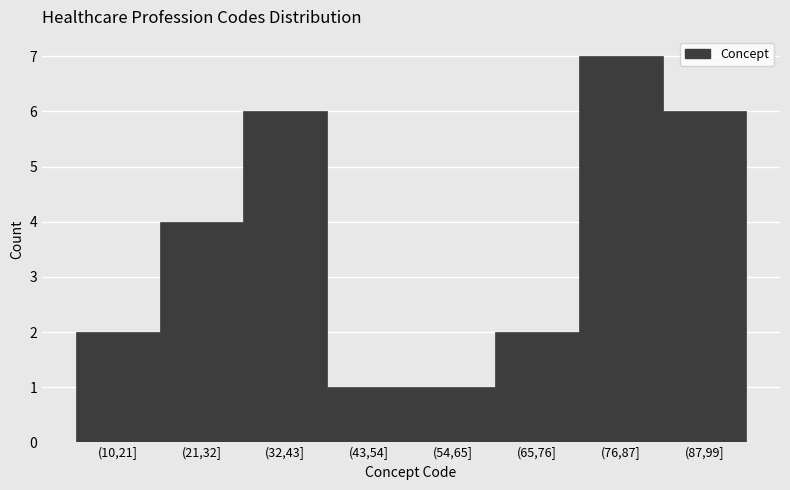

Reading right to left, what are all the values shown in this chart?

6	7	2	1	1	6	4	2